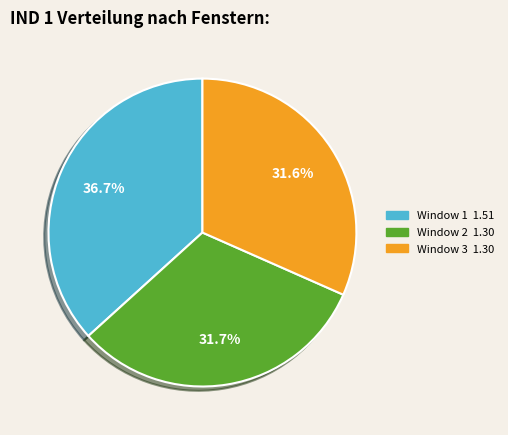

What percentage is the Window 3 slice, to the nearest percent?

32%